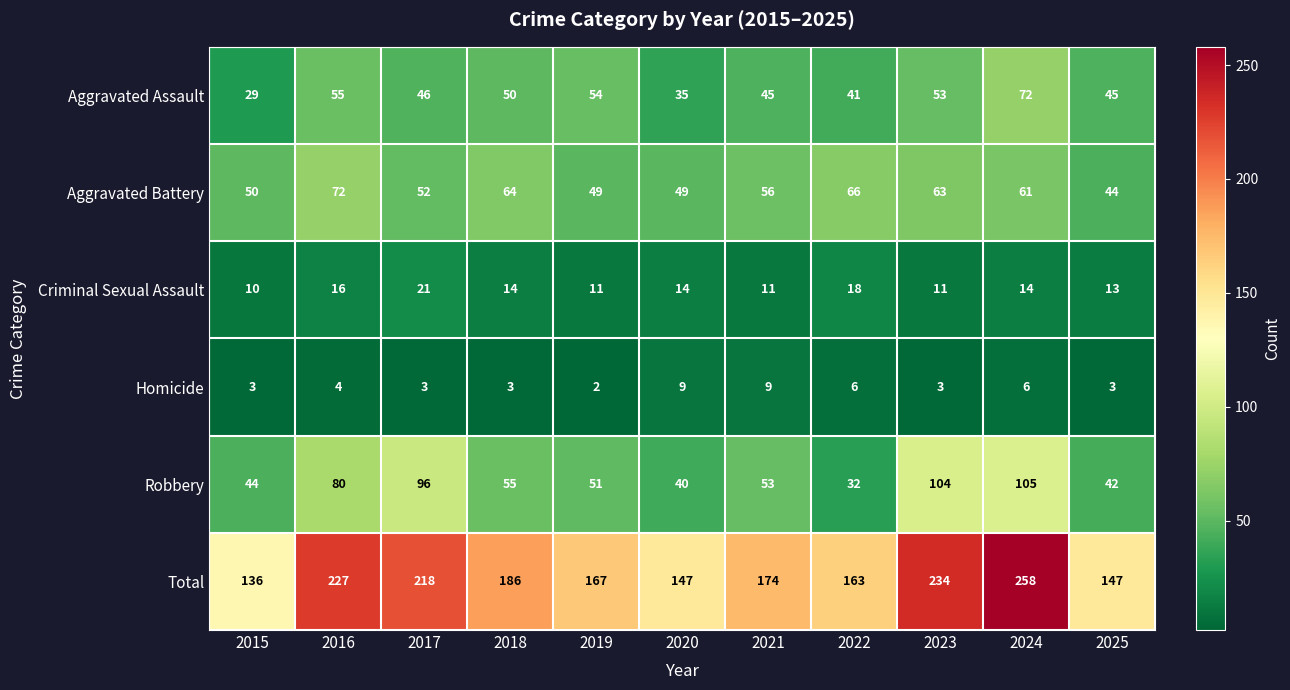

At how many categories does at least one series exceed 206?

4